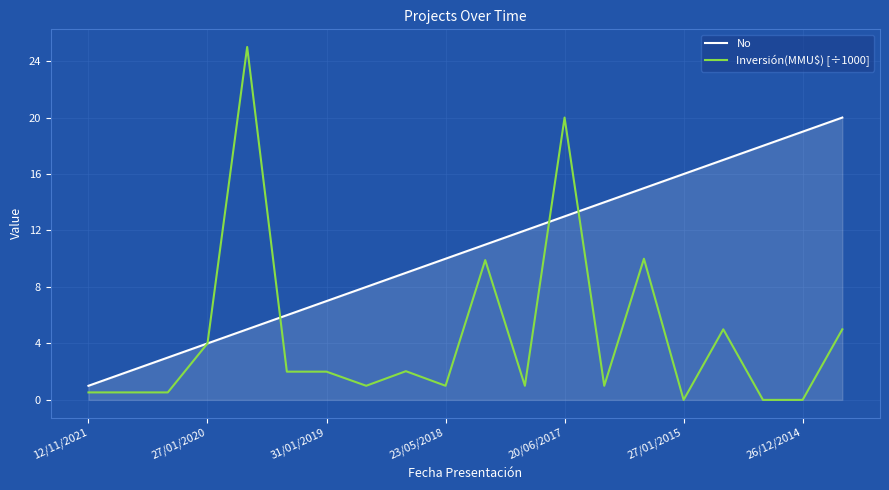

What is the difference between the second highest and minimum values in the No series?

18.0